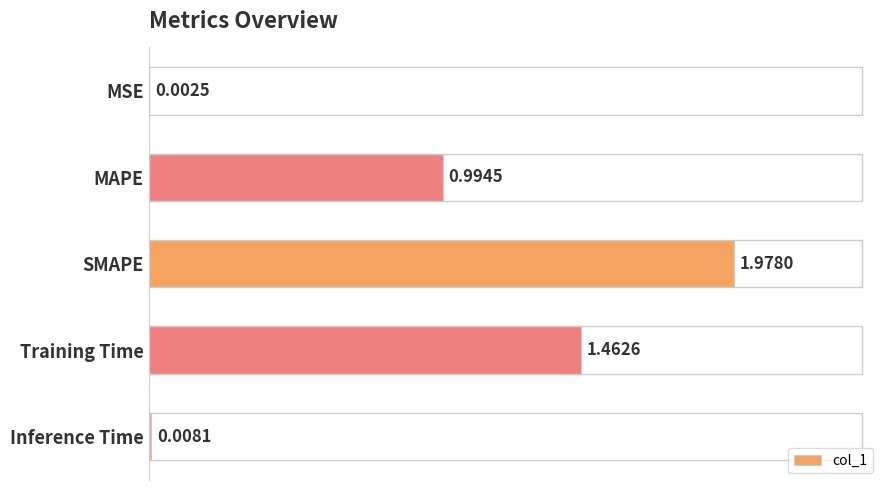

At which category does the chart reach its peak across all series?

SMAPE